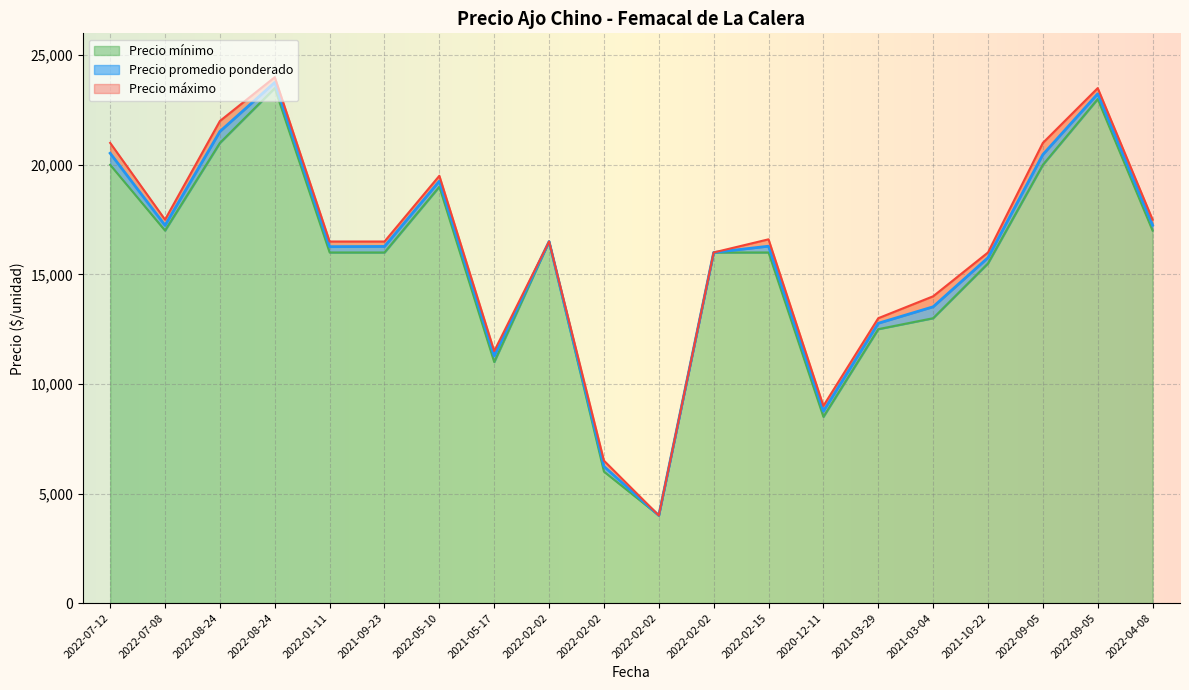

True or false: Precio máximo has a value of 10048 at 2022-04-08.

False